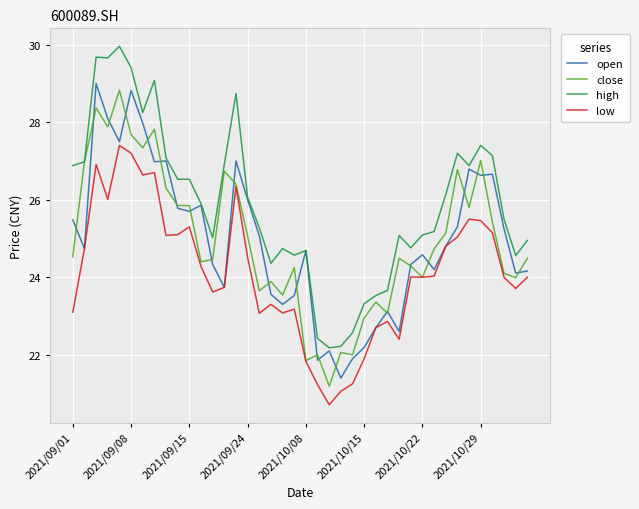

What is the maximum value for low?

27.4